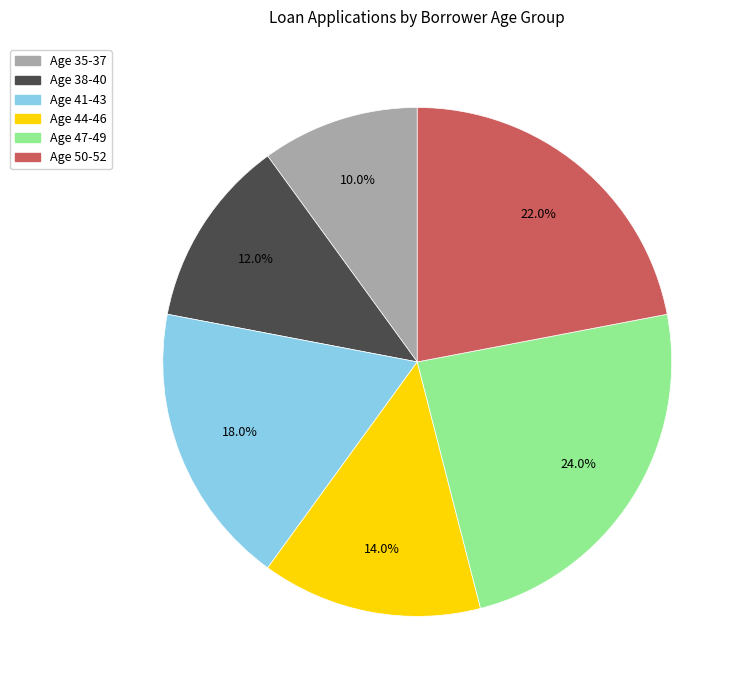

Is there a majority slice in this chart?

No